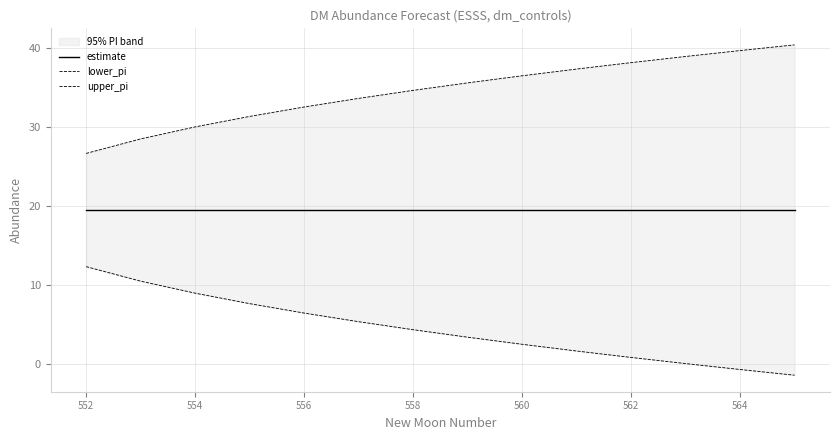

Reading left to right, extract all data points from this chart.

estimate: 19.5	19.5	19.5	19.5	19.5	19.5	19.5	19.5	19.5	19.5	19.5	19.5	19.5	19.5
lower_pi: 12.3	10.5	9.0	7.7	6.5	5.4	4.4	3.4	2.5	1.7	0.9	0.1	-0.7	-1.4
upper_pi: 26.6	28.5	30.0	31.3	32.5	33.6	34.6	35.6	36.5	37.3	38.1	38.9	39.6	40.4